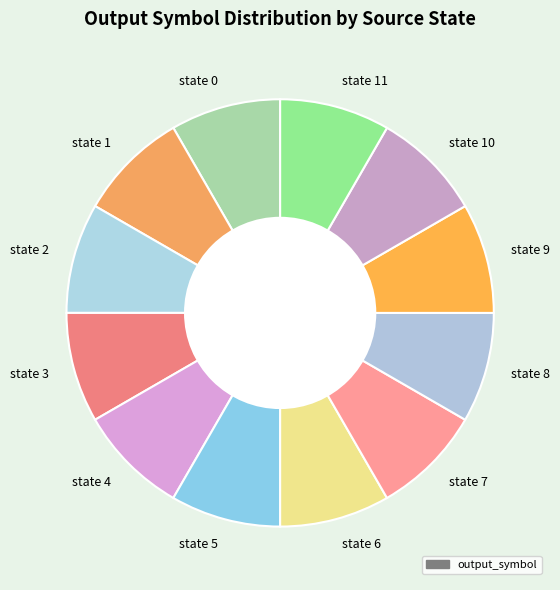

Does state 11 account for over 50% of the chart?

No